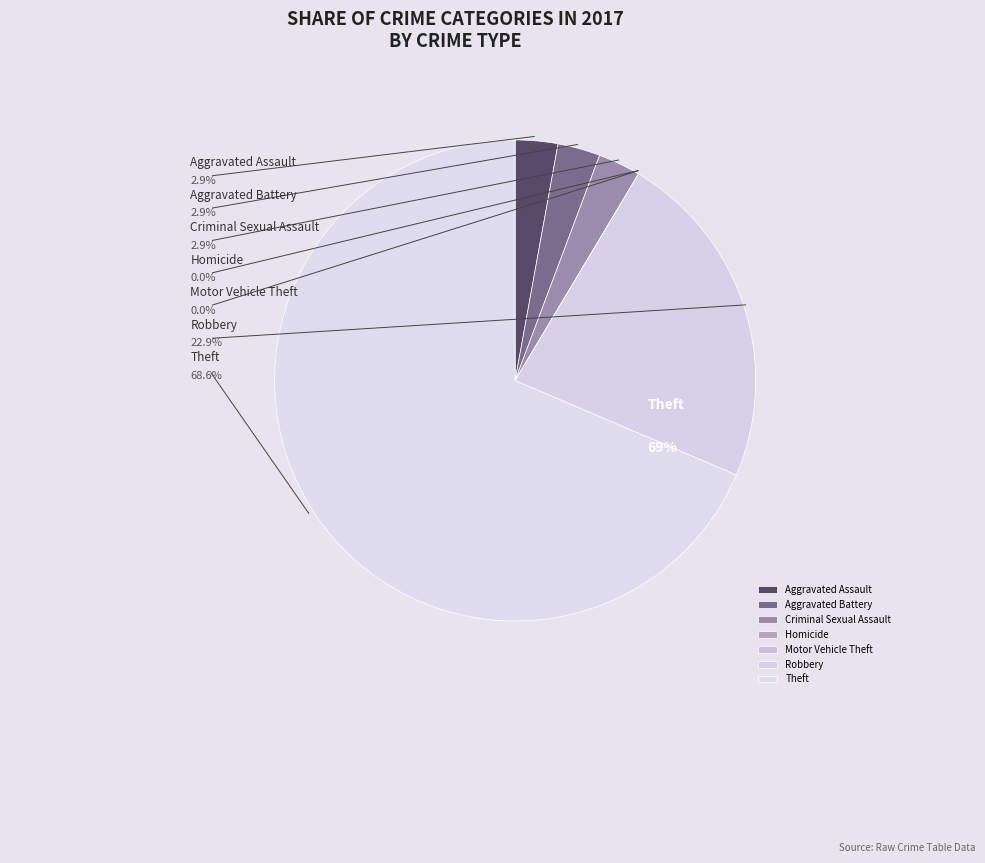

Is the sum of Criminal Sexual Assault and Robbery greater than half?

No